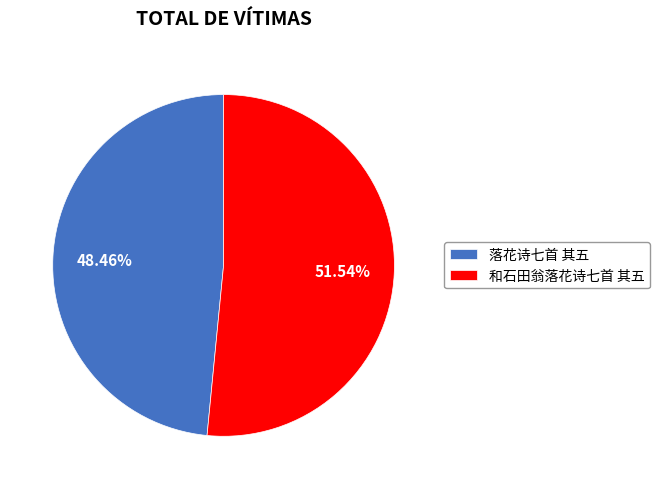

How many segments does this pie chart have?

2